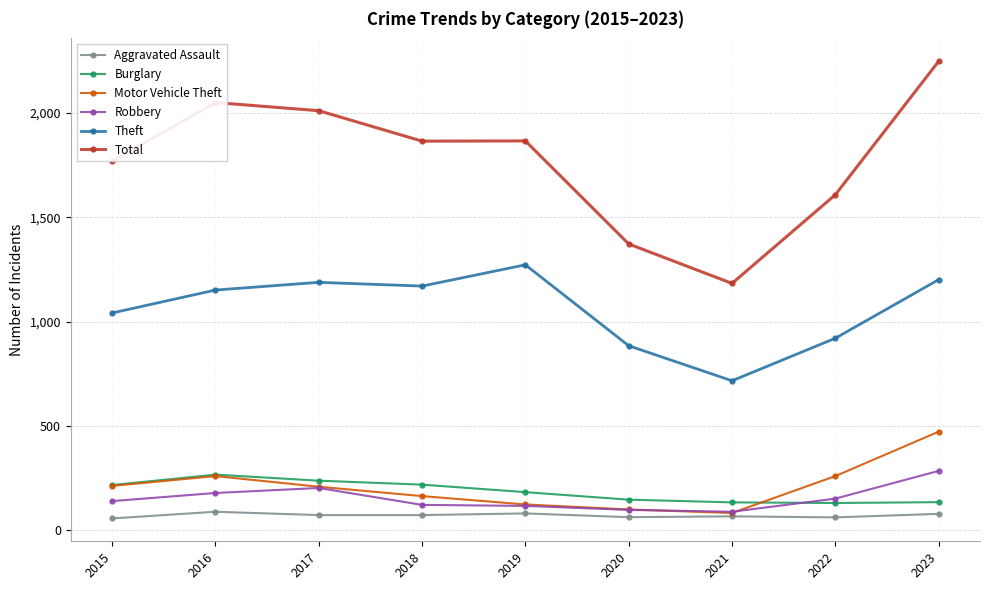

True or false: Motor Vehicle Theft and Theft cross at least once.

False